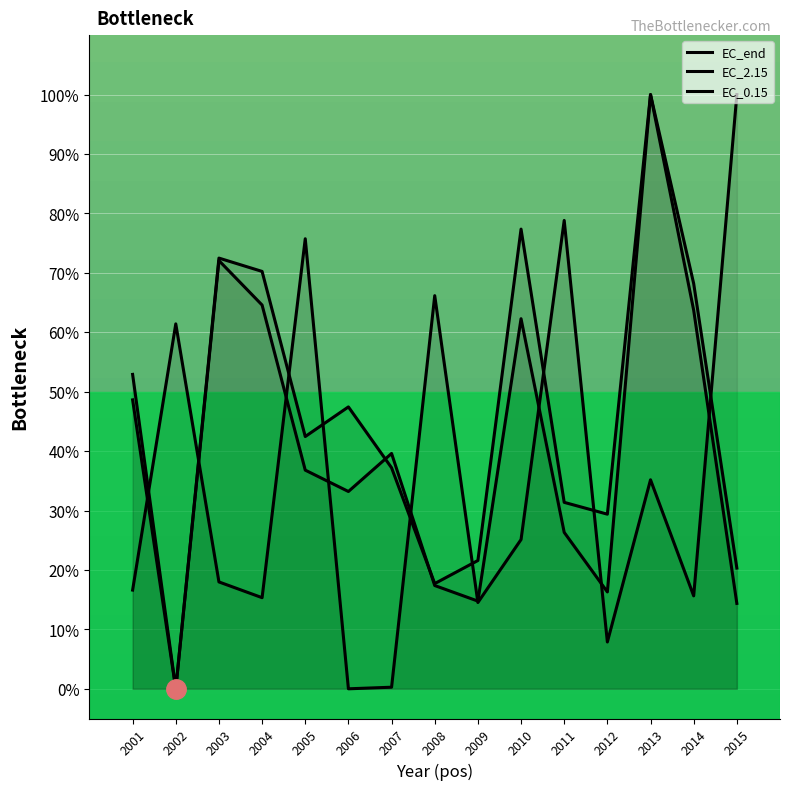

Reading left to right, extract all data points from this chart.

EC_0.15: 16.6	61.4	18.0	15.3	75.7	0.0	0.3	66.2	14.5	25.1	78.8	7.9	35.2	15.6	100.0
EC_2.15: 48.6	0.0	72.5	70.2	42.5	47.4	37.2	17.7	21.6	77.4	31.4	29.4	100.0	68.2	20.3
EC_end: 52.9	0.0	72.1	64.6	36.8	33.2	39.6	17.4	14.8	62.3	26.3	16.3	100.0	63.7	14.4